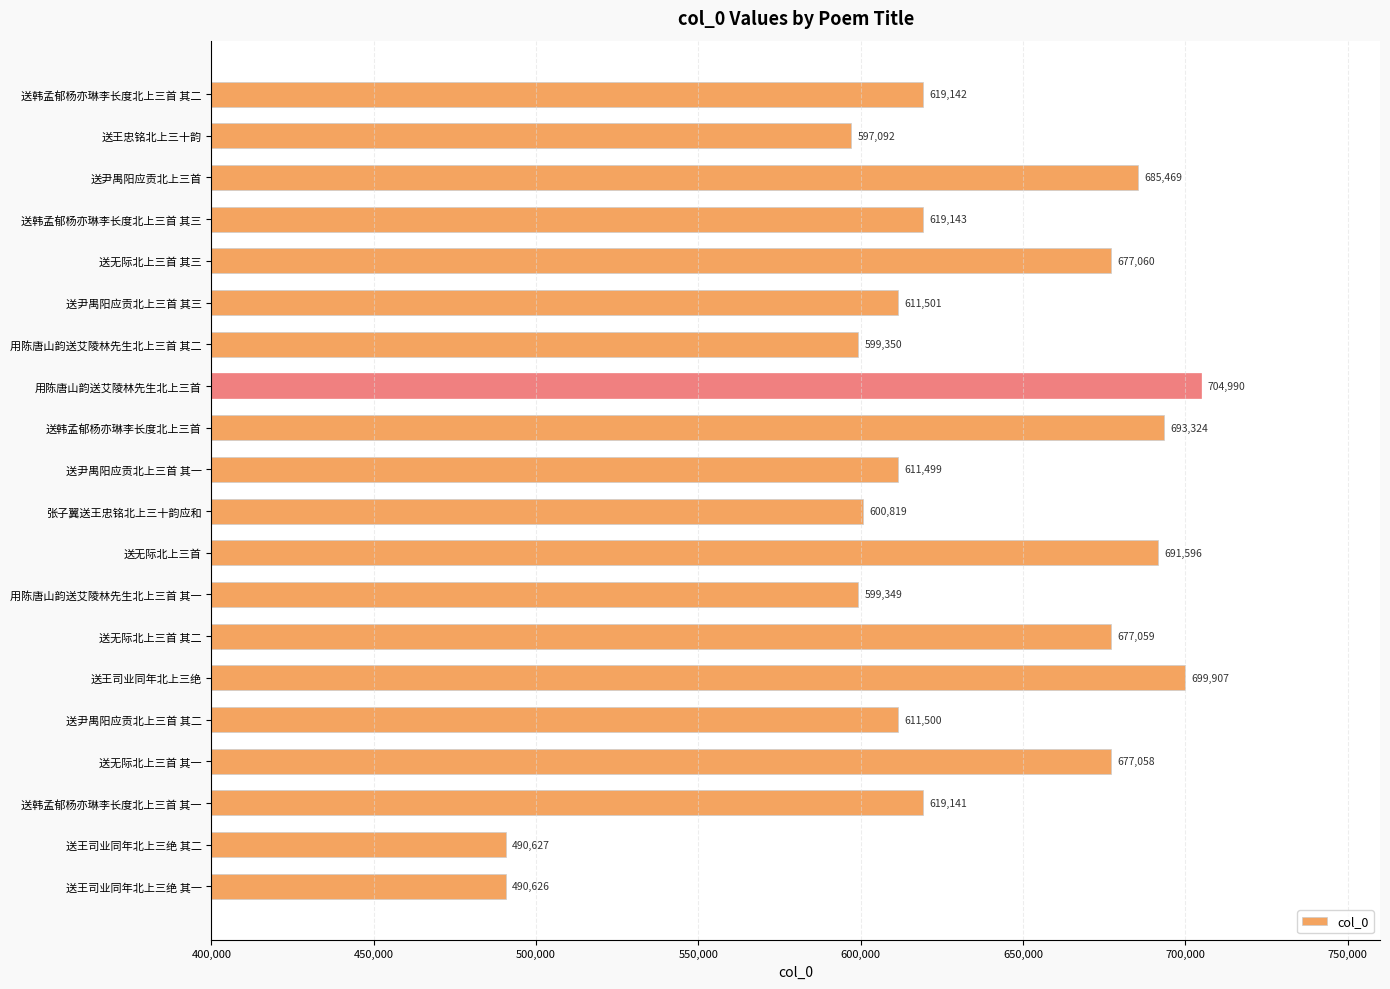

At which category does the chart reach its minimum across all series?

送王司业同年北上三绝 其一